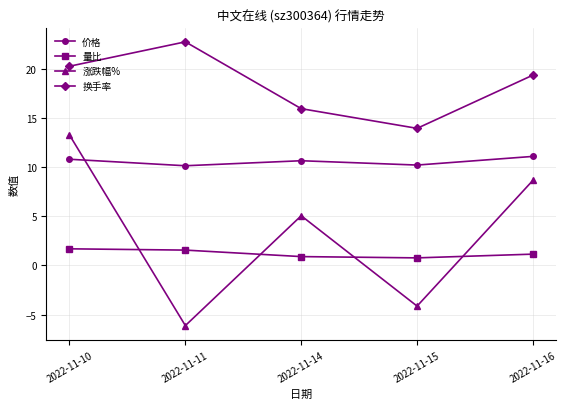

True or false: 价格 and 换手率 intersect in this chart.

False